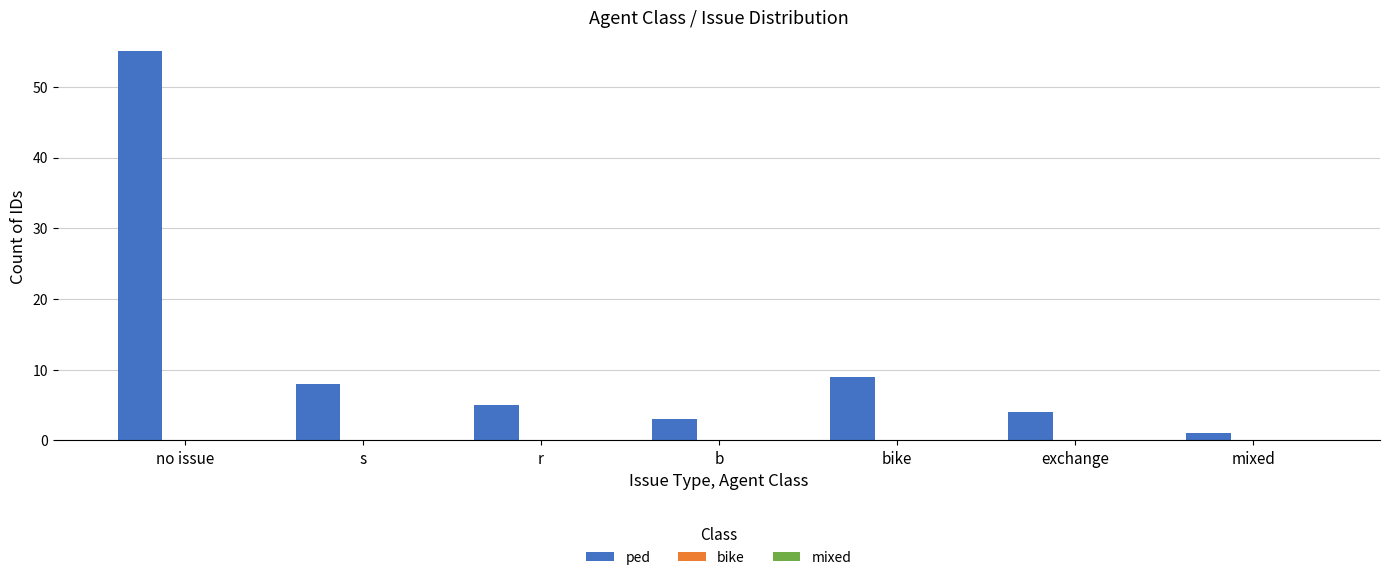

At which category does the chart reach its minimum across all series?

mixed